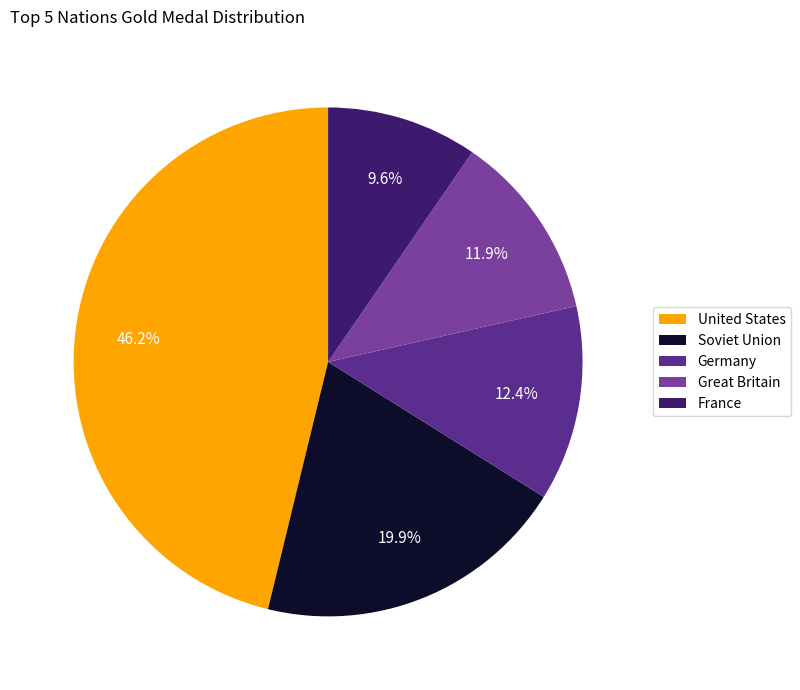

Rank the categories by value from highest to lowest.

United States, Soviet Union, Germany, Great Britain, France